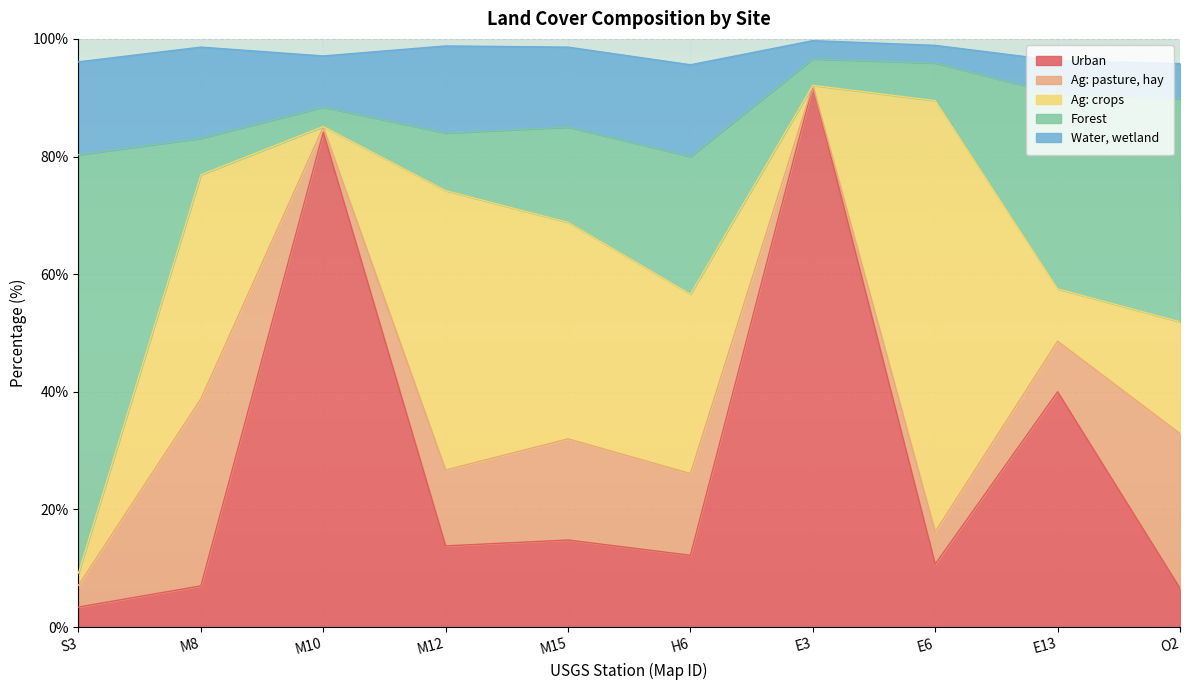

At which label does Ag: pasture, hay reach its peak?

M8